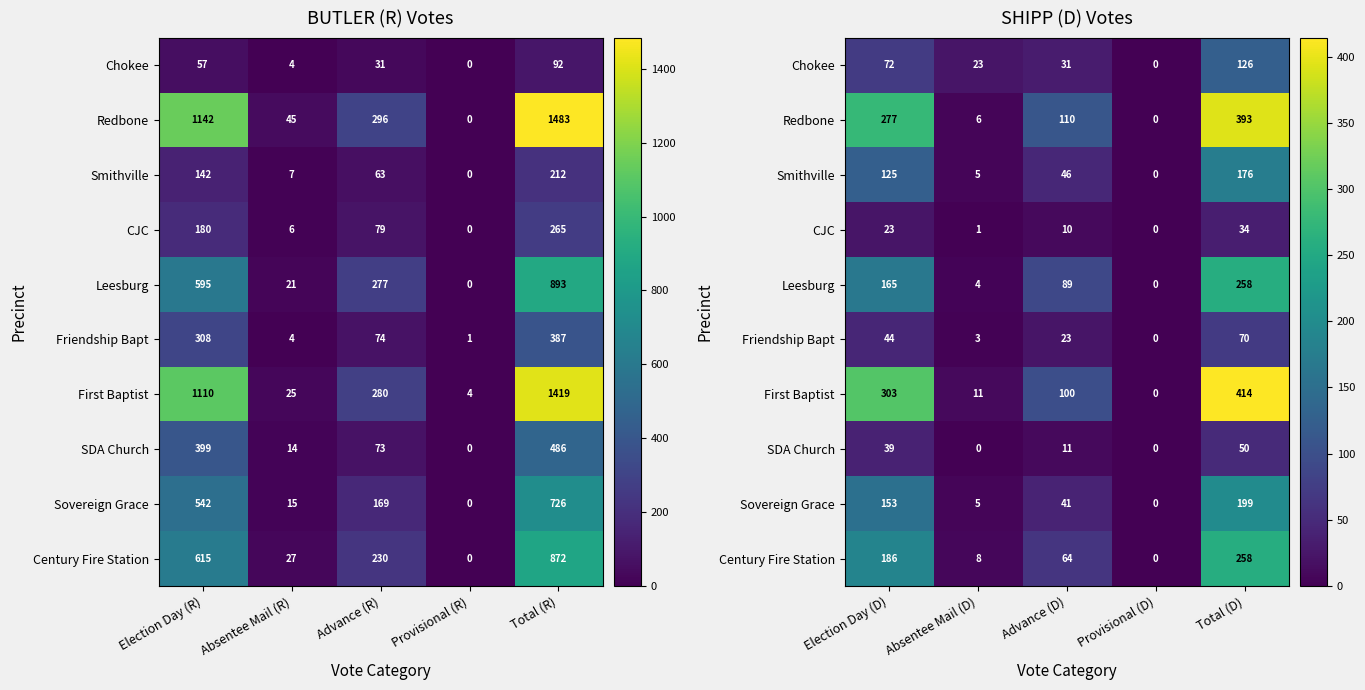

At which label is Chokee closest to 63?

Election Day (D)